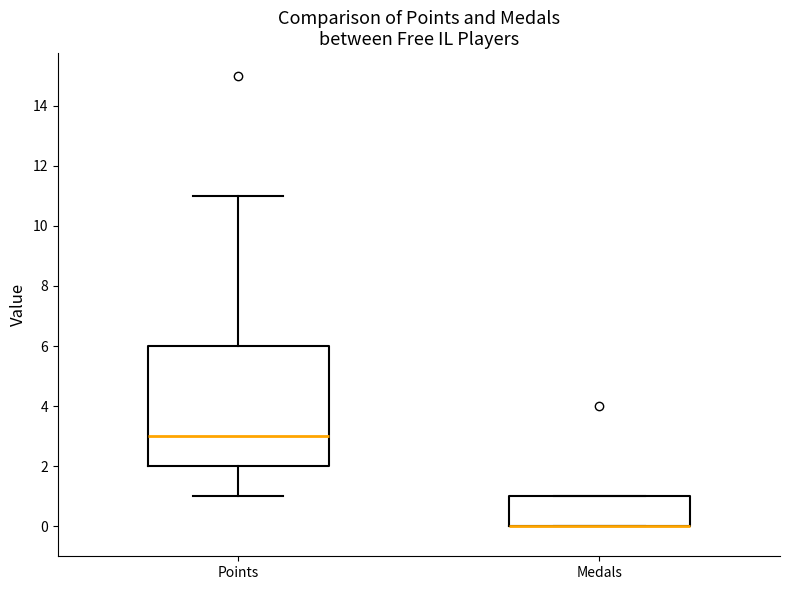

Where is the lower edge of the box for Medals on the y-axis? The values are not printed on the chart, so give them approximately, as read against the axis.

0